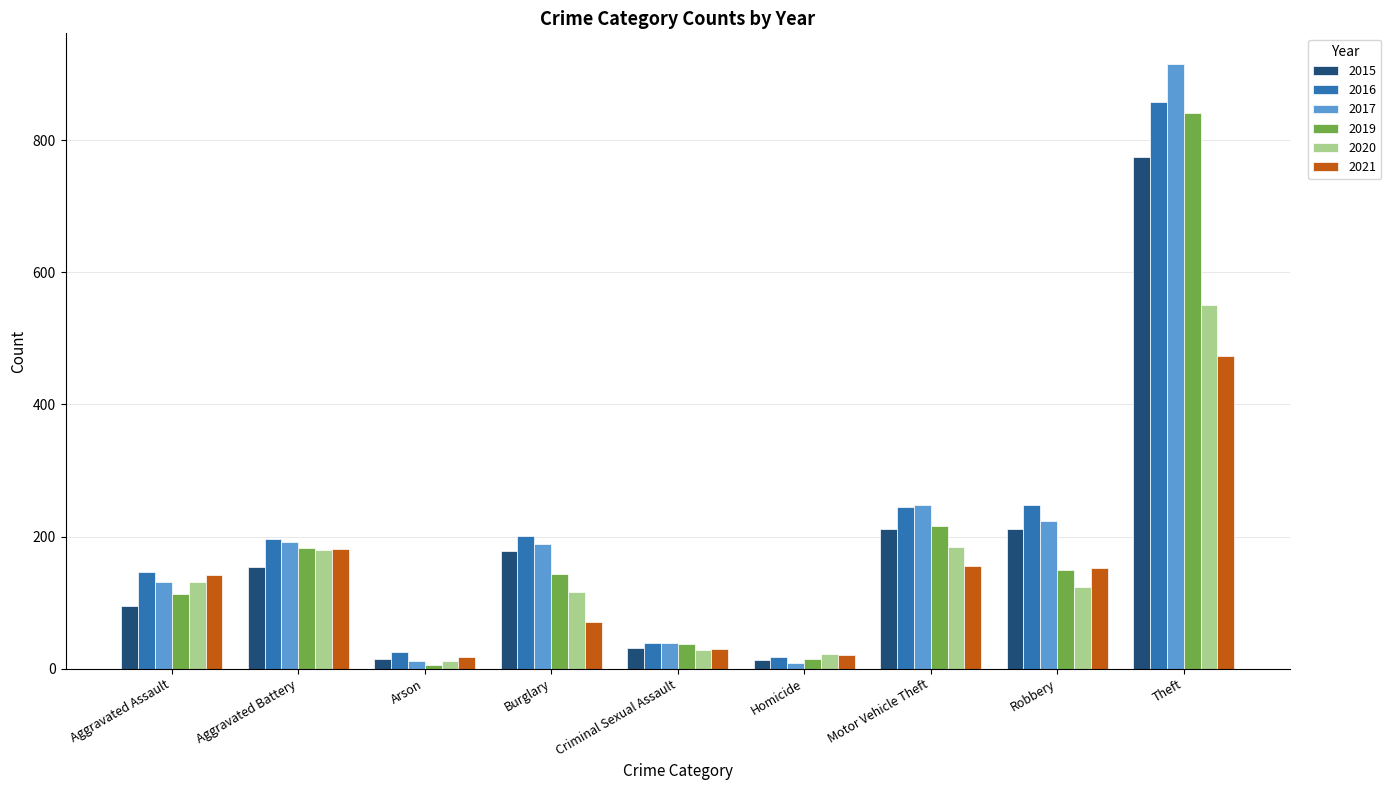

What is the smallest value displayed?

6